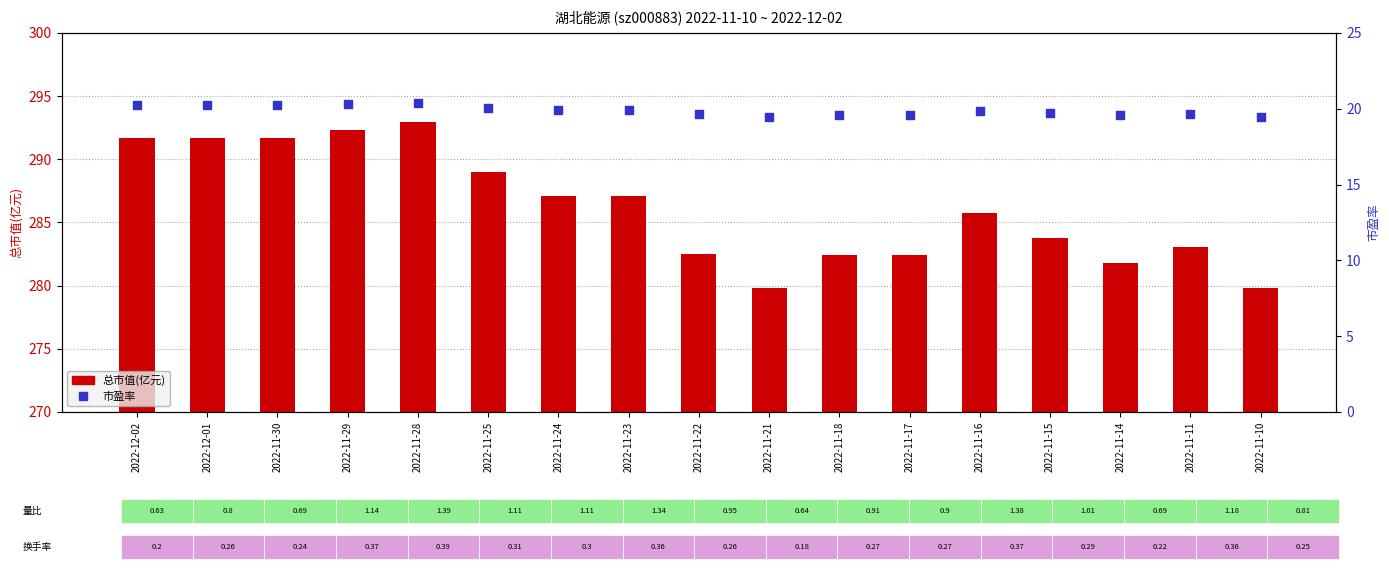

Which series has the largest total across all categories?

总市值(亿元)